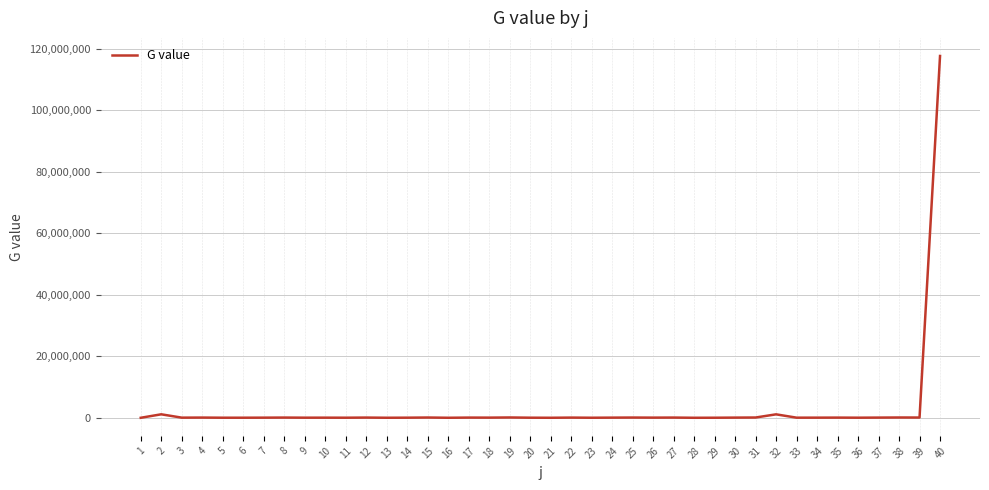

What is the difference between the maximum and minimum values?

117613435.8